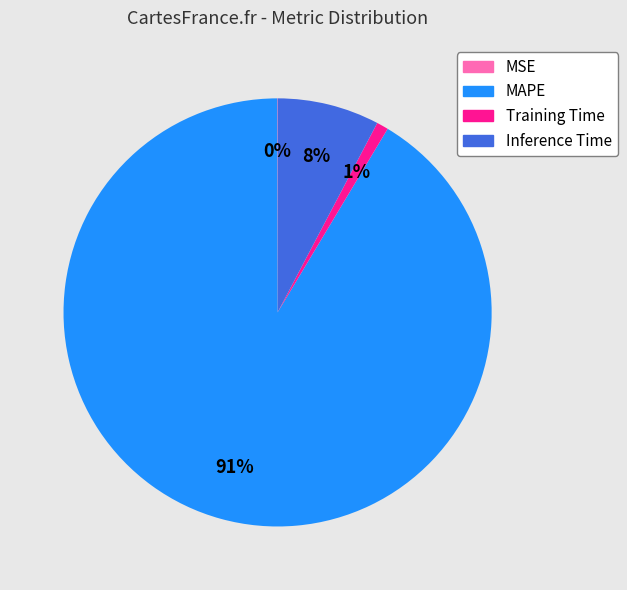

To the nearest percent, what is the difference between the largest and smallest slice percentages?

91%